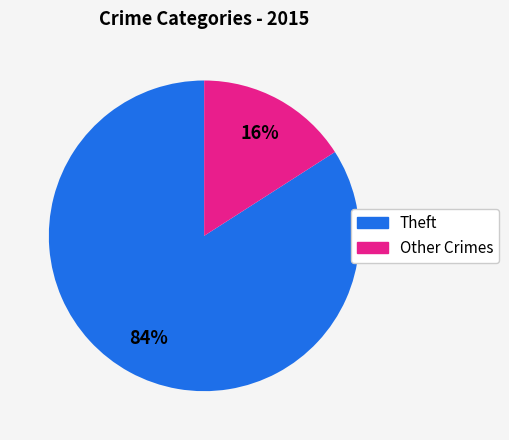

How many segments does this pie chart have?

2